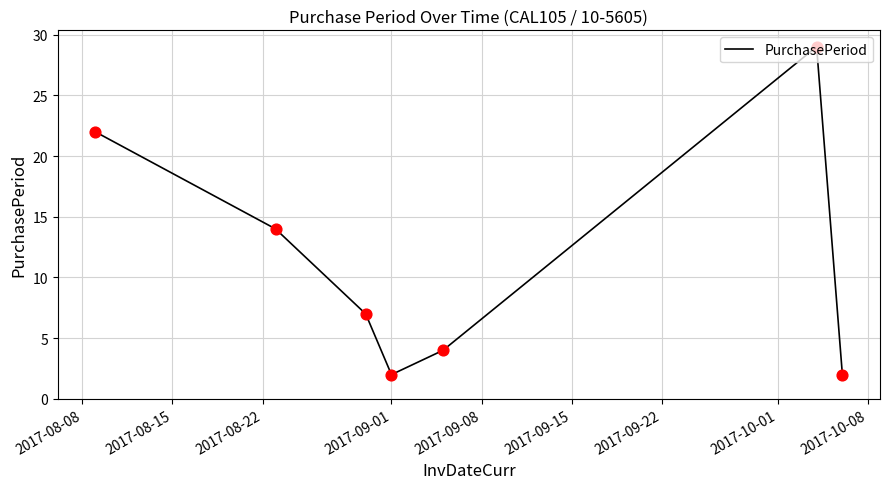

What is the greatest value displayed?

29